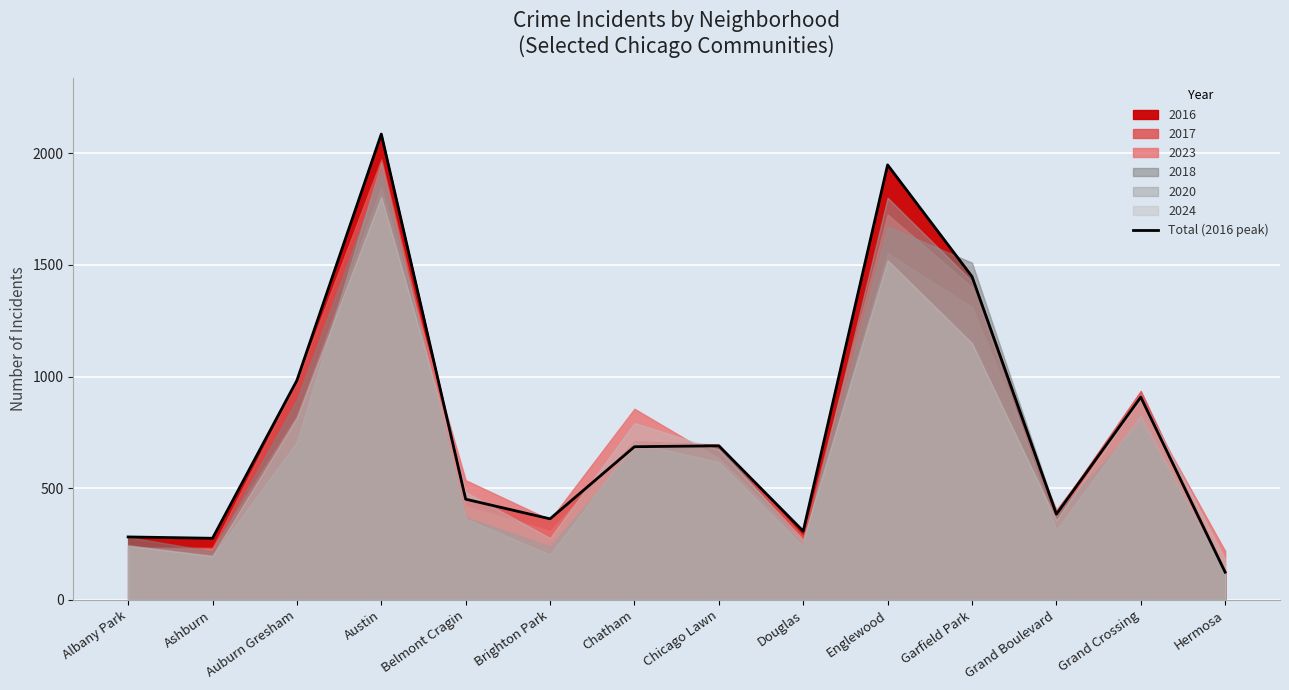

Is it true that Total (2016 peak) equals 189 at Douglas?

False